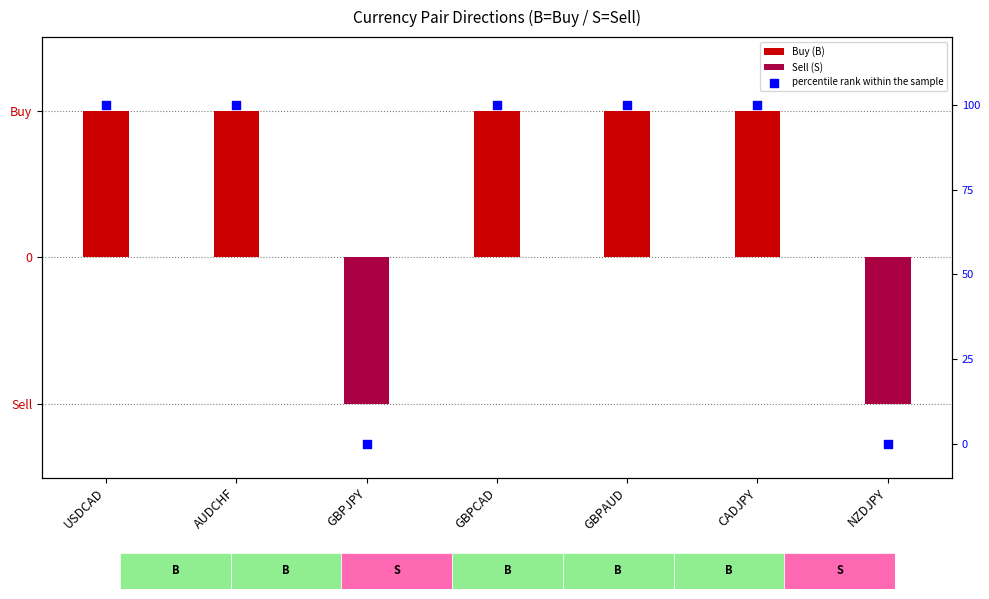

At which category is the sum across all series the highest?

USDCAD